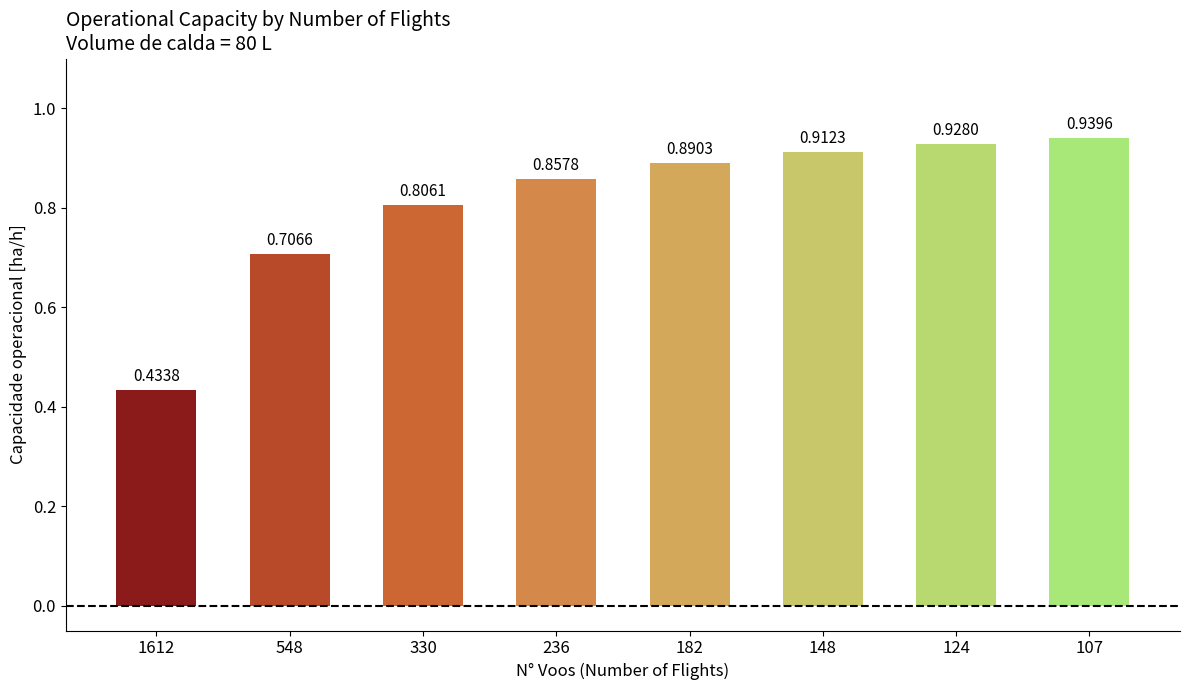

Which label corresponds to the smallest value in the chart?

1612